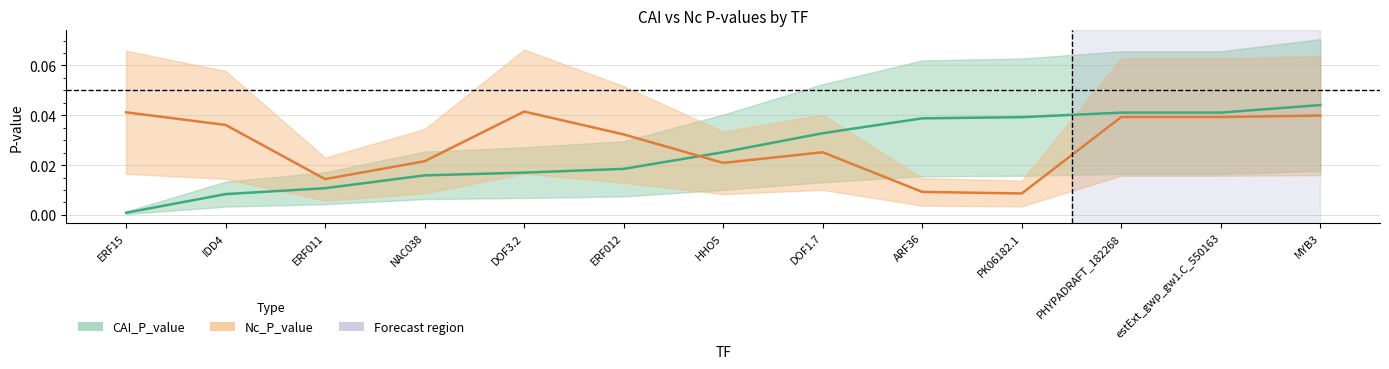

Which category has the lowest value in the Nc_P_value series?

PK06182.1